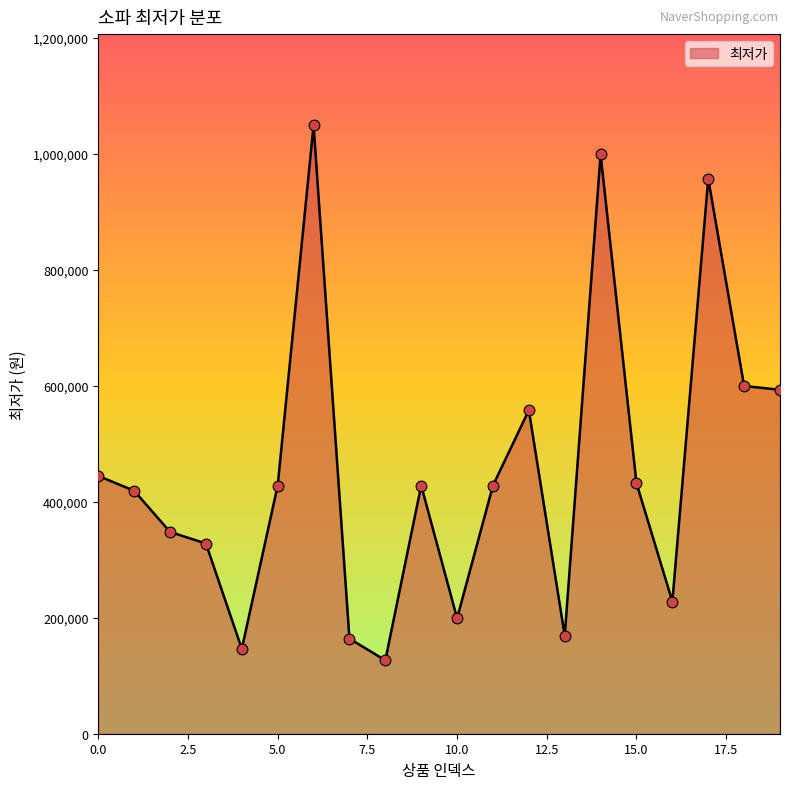

What is the minimum value shown in the chart?

126600